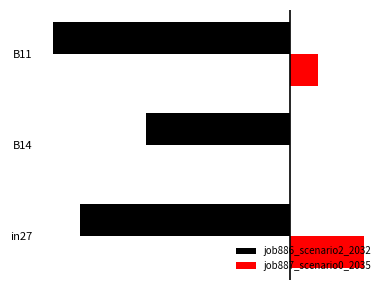

What are all the series names shown in the legend?

job886_scenario2_2032, job887_scenario0_2035